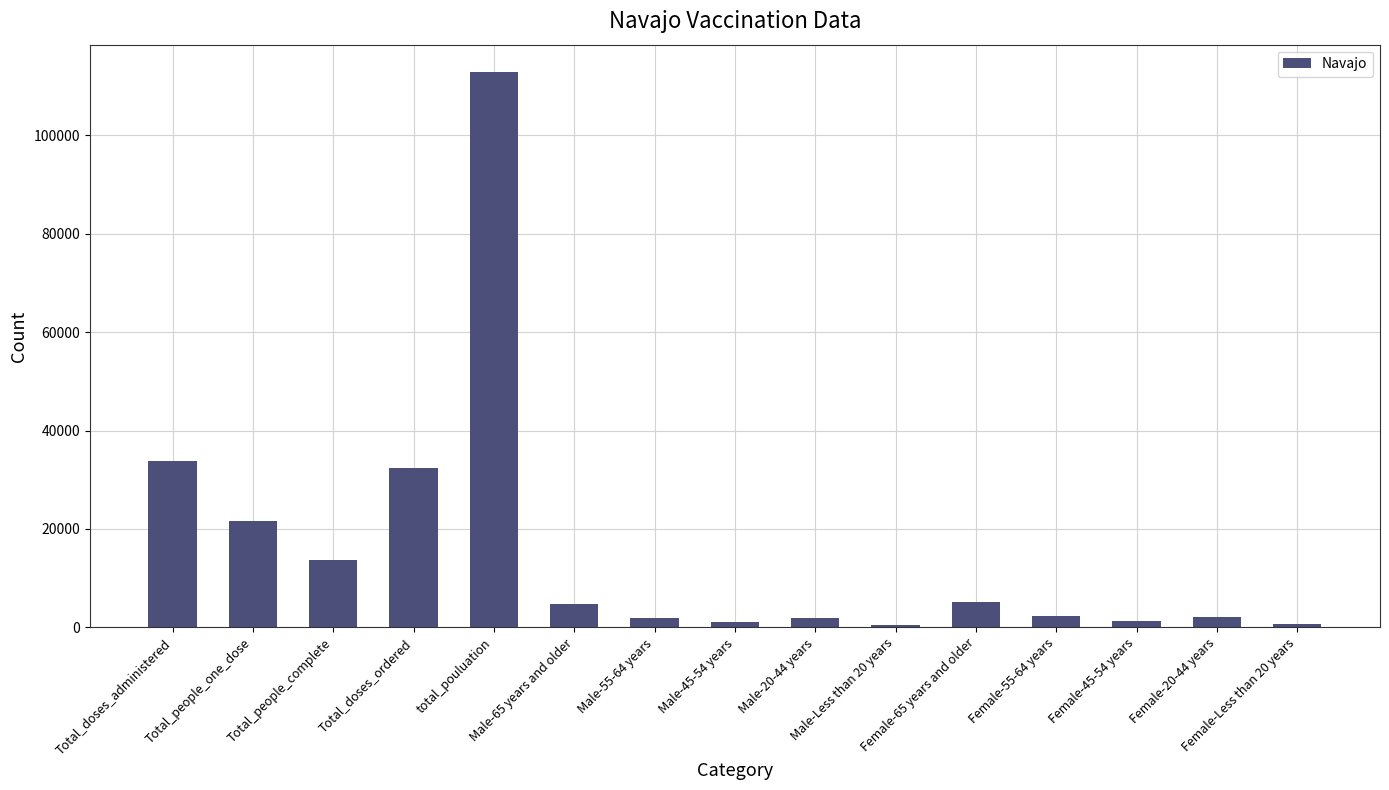

What is the sum of all values?

235664